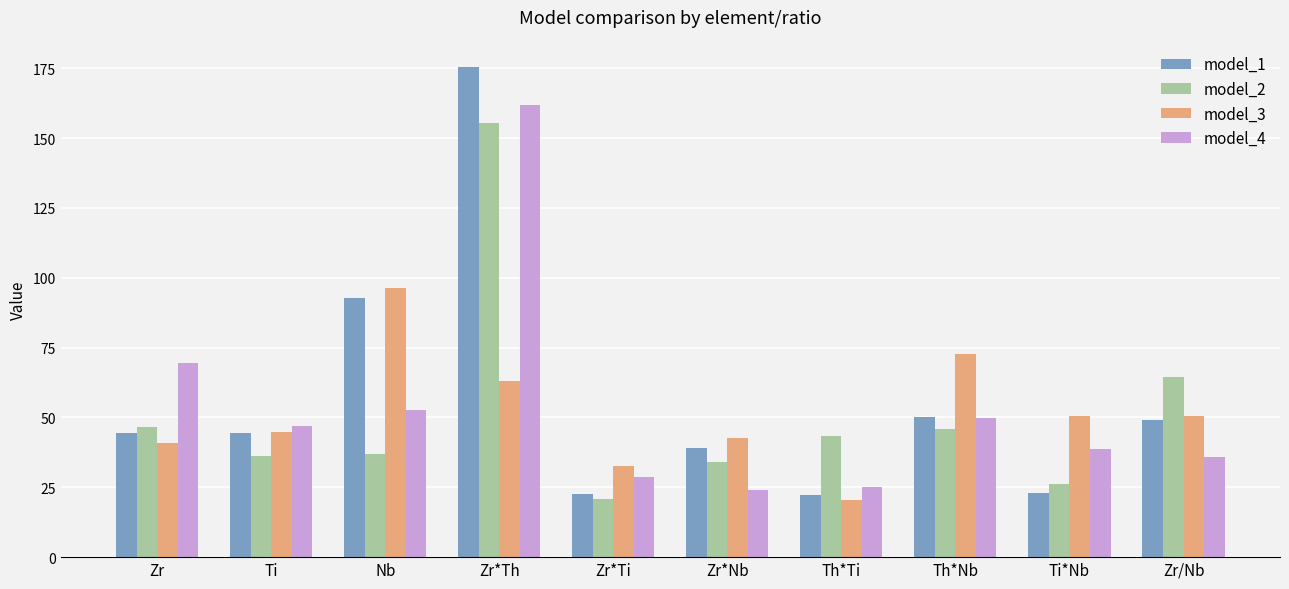

Is the value of model_3 at Nb greater than the value of model_2 at Ti*Nb?

Yes